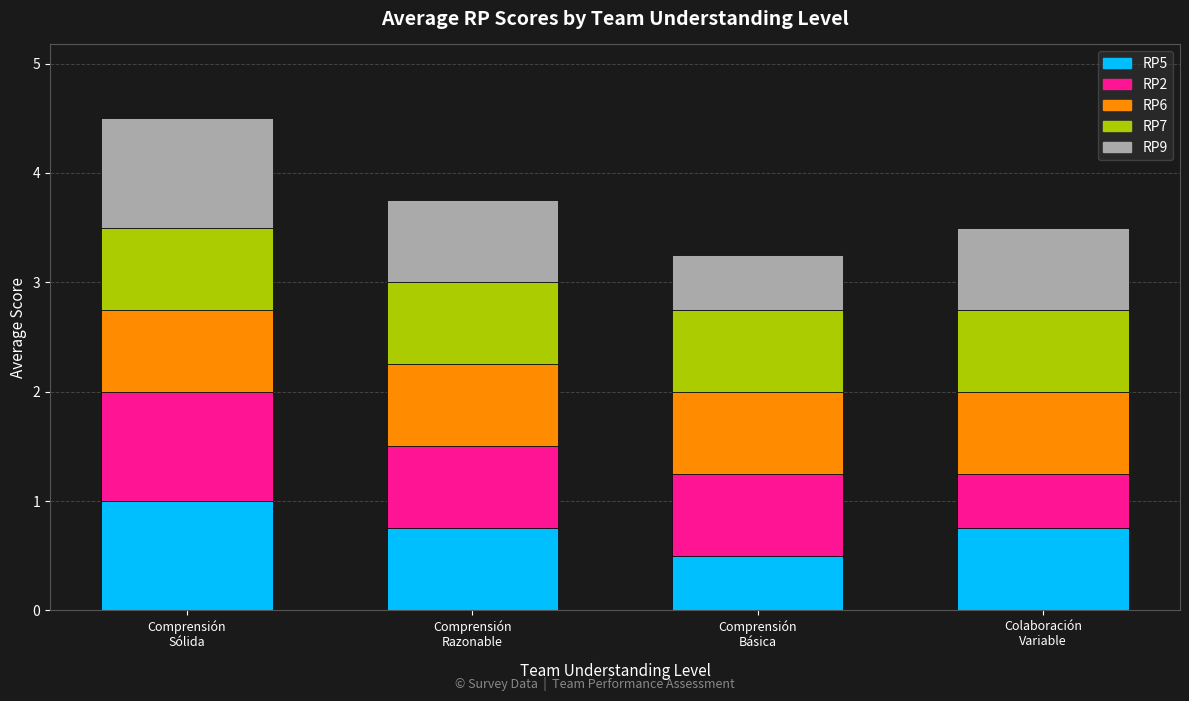

Reading left to right, list the values for the RP5 series.

1.0	0.8	0.5	0.8